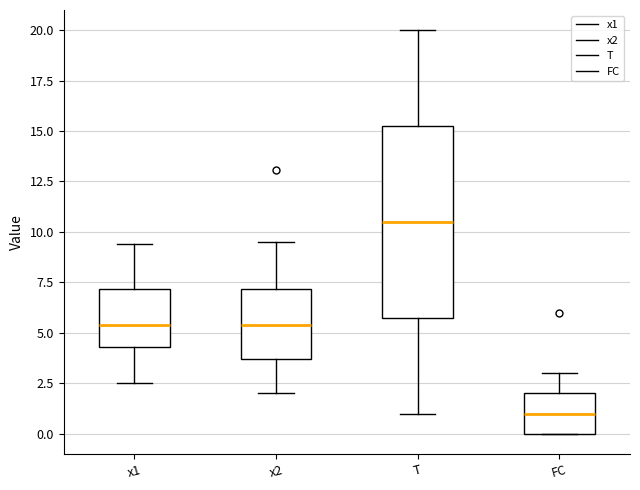

Where is the upper edge of the box for T on the y-axis? The values are not printed on the chart, so give them approximately, as read against the axis.

15.5